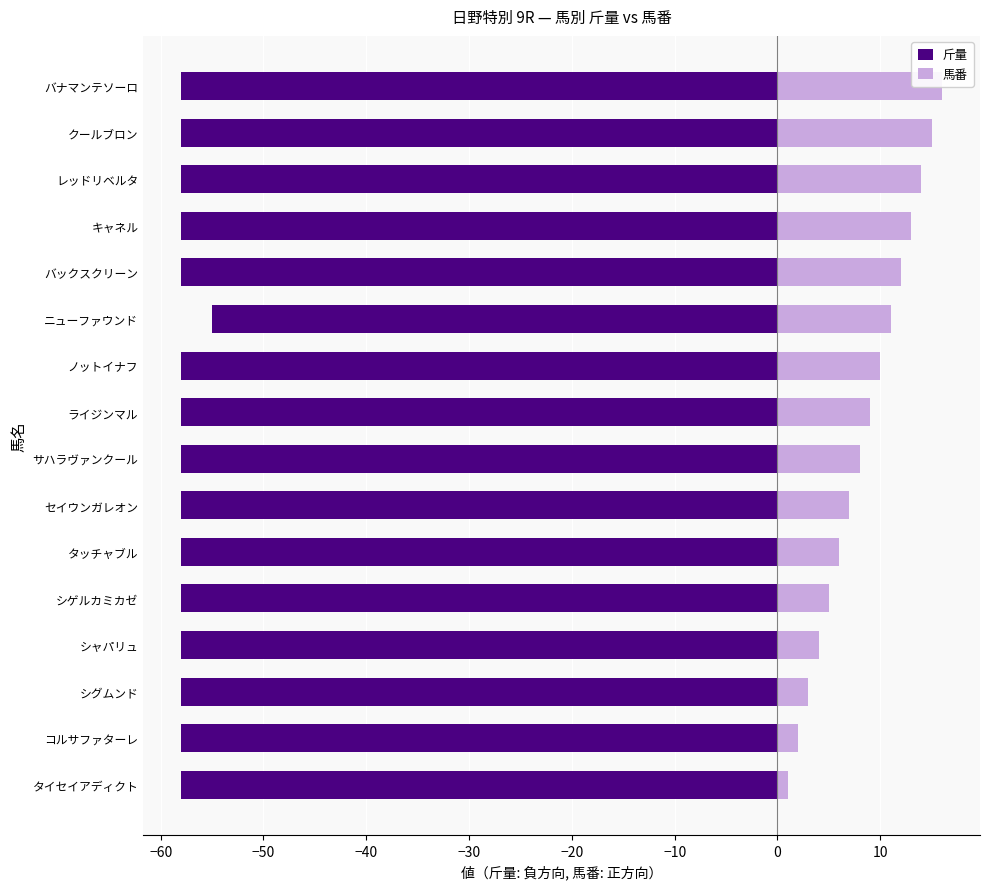

What are all the series names shown in the legend?

斤量, 馬番